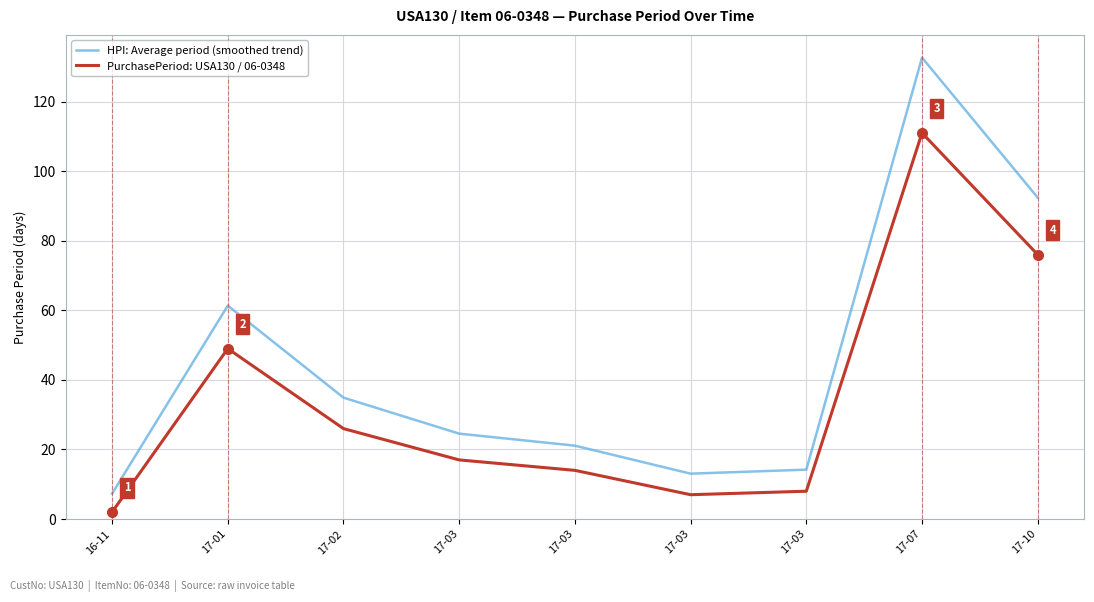

At which category does the chart reach its minimum across all series?

16-11